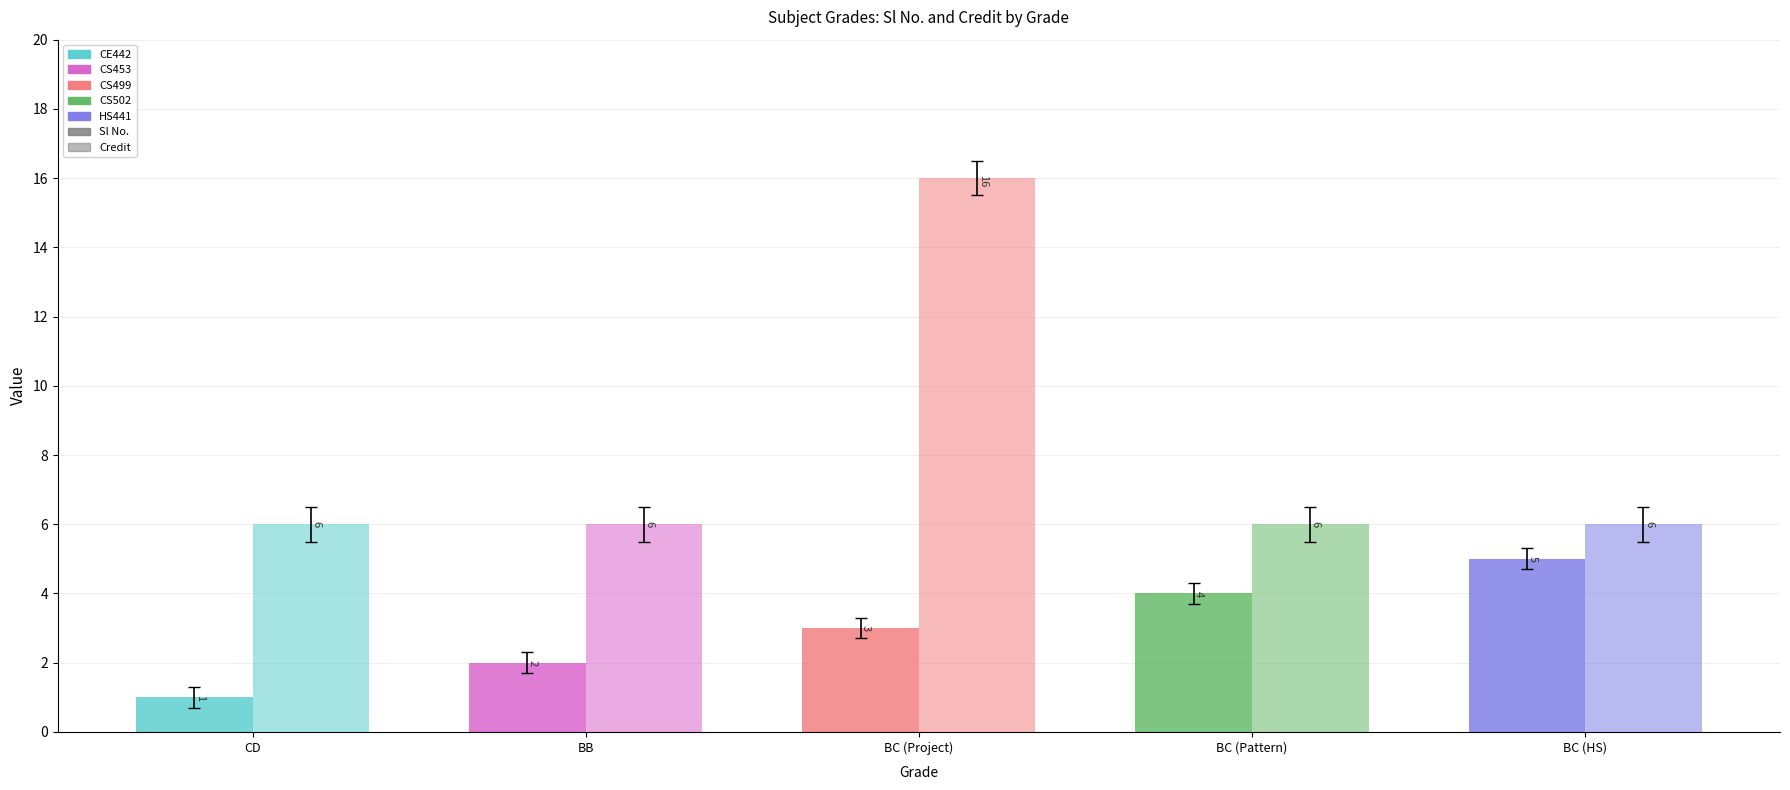

Between BB and CD, which is larger?

BB